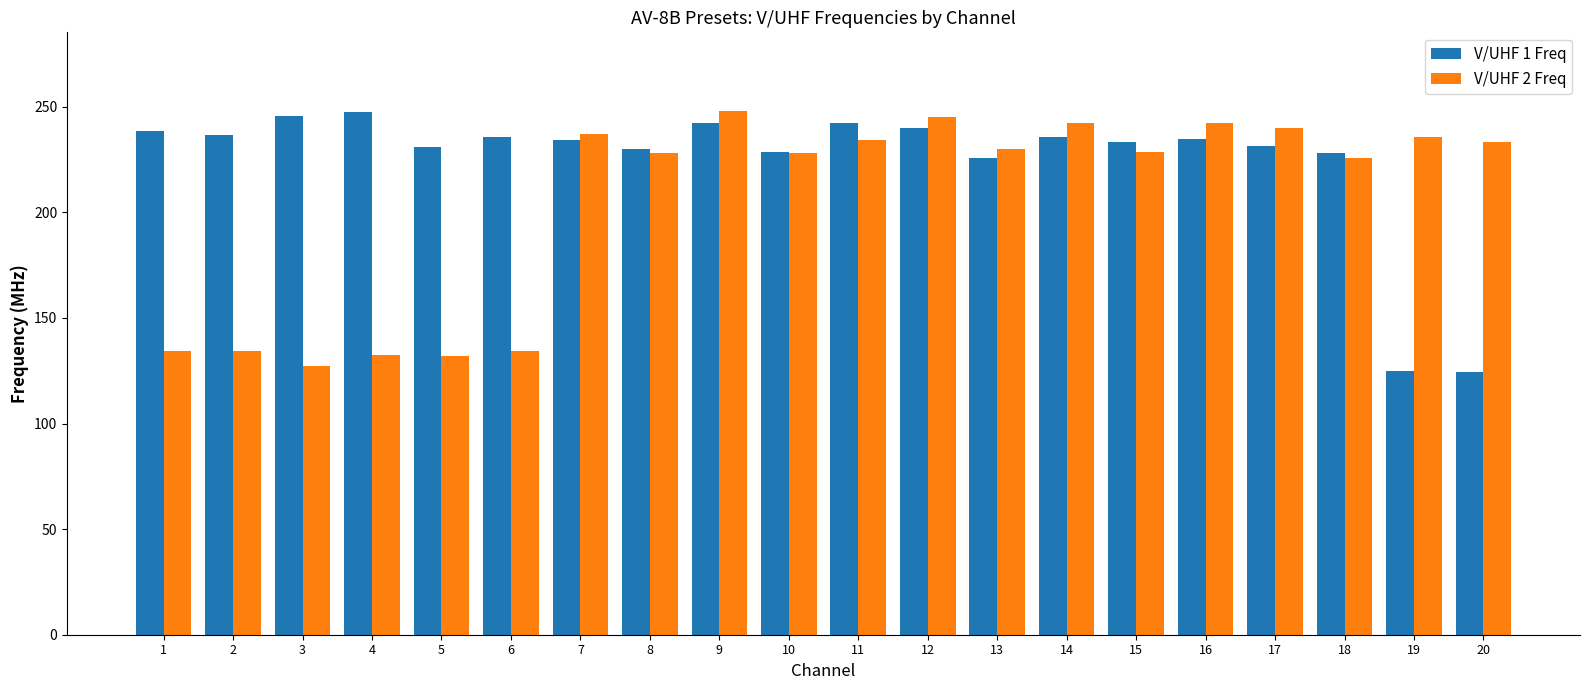

What is the greatest value displayed?

248.0